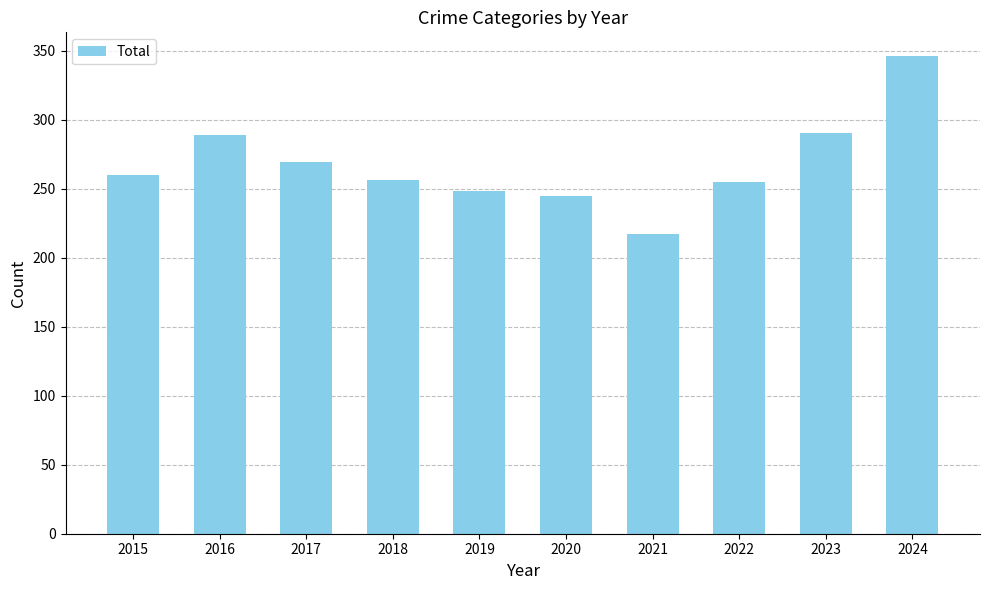

True or false: the data shows 346 at 2024.

True